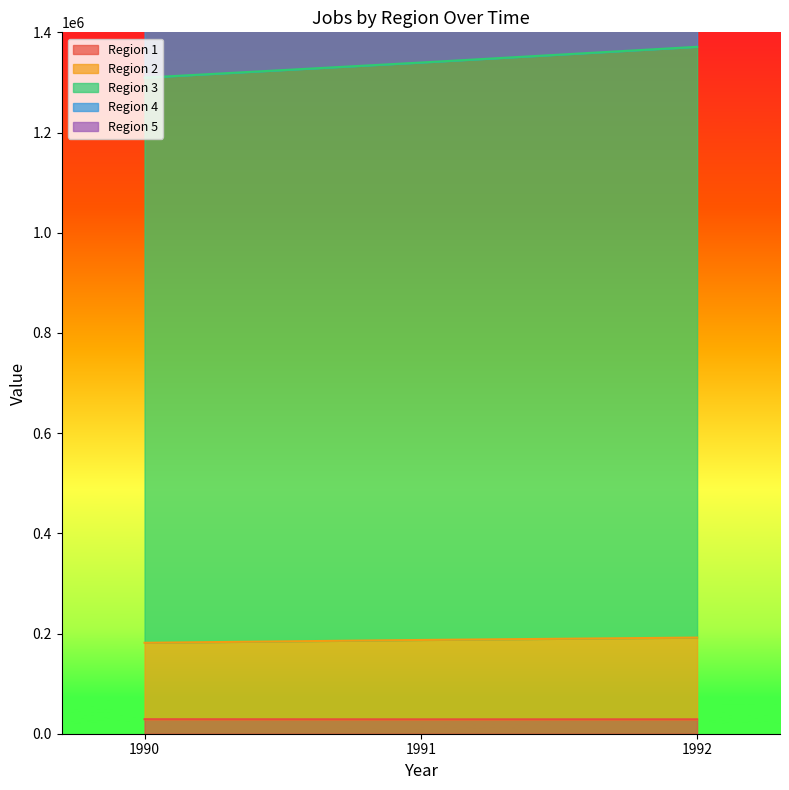

How many values in the Region 4 series are below 1568942?

1